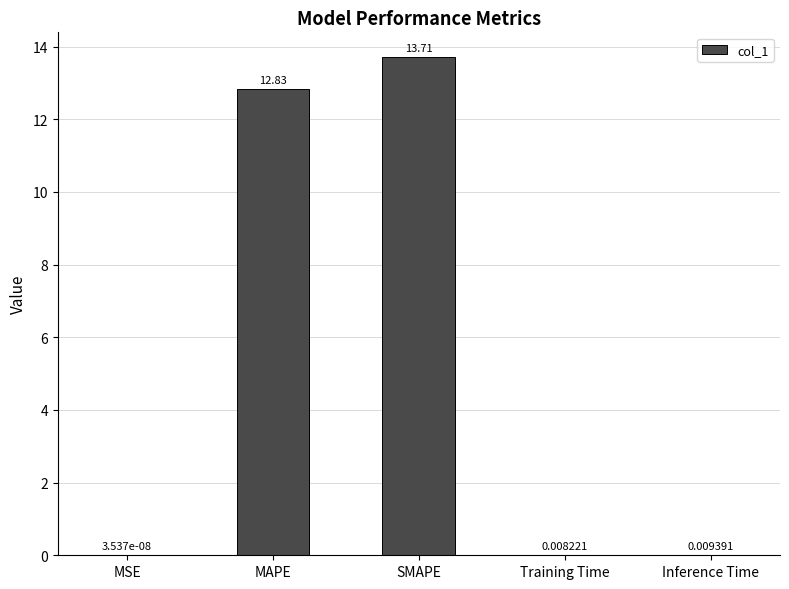

Is it true that the value at SMAPE is 22.8?

False